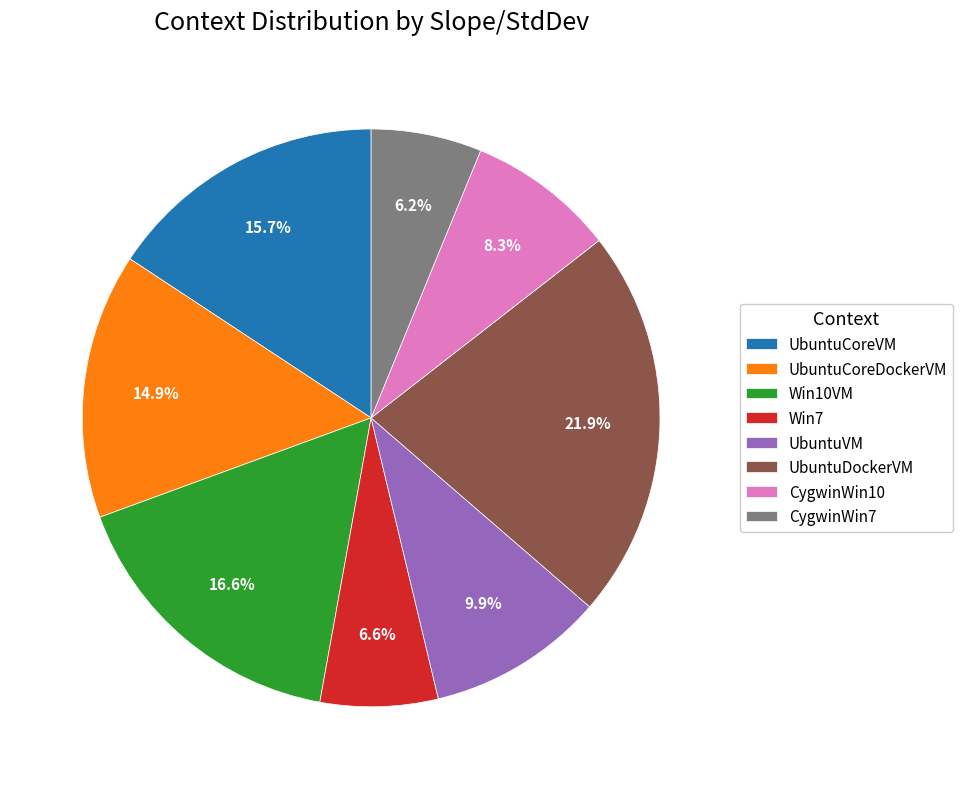

Is the sum of UbuntuCoreDockerVM and UbuntuVM greater than half?

No